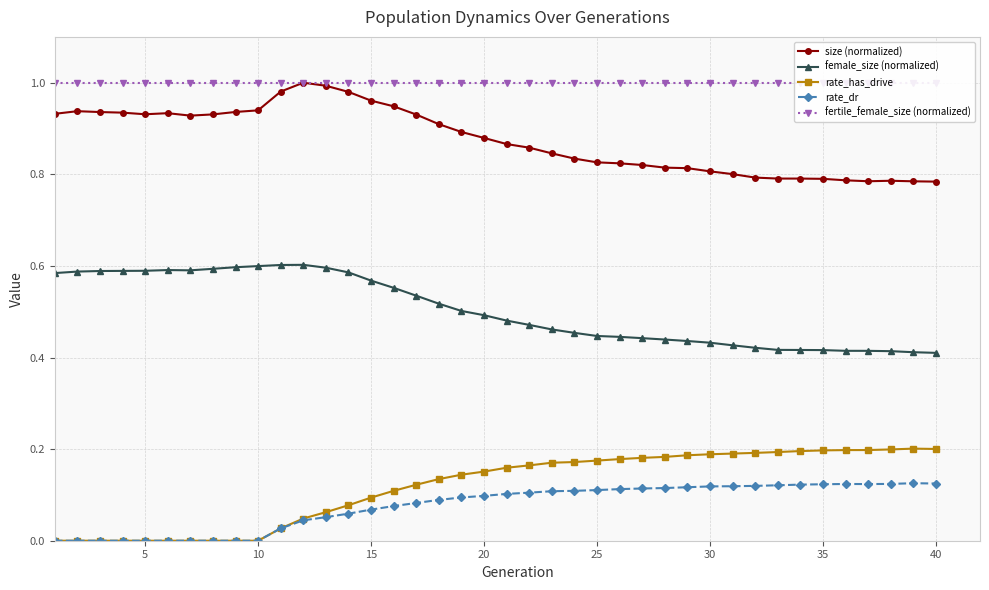

Reading right to left, what are all the values shown in this chart?

size (normalized): 0.8	0.8	0.8	0.8	0.8	0.8	0.8	0.8	0.8	0.8	0.8	0.8	0.8	0.8	0.8	0.8	0.8	0.8	0.9	0.9	0.9	0.9	0.9	0.9	0.9	1.0	1.0	1.0	1.0	1.0	0.9	0.9	0.9	0.9	0.9	0.9	0.9	0.9	0.9	0.9
female_size (normalized): 0.4	0.4	0.4	0.4	0.4	0.4	0.4	0.4	0.4	0.4	0.4	0.4	0.4	0.4	0.4	0.4	0.5	0.5	0.5	0.5	0.5	0.5	0.5	0.5	0.6	0.6	0.6	0.6	0.6	0.6	0.6	0.6	0.6	0.6	0.6	0.6	0.6	0.6	0.6	0.6
rate_has_drive: 0.2	0.2	0.2	0.2	0.2	0.2	0.2	0.2	0.2	0.2	0.2	0.2	0.2	0.2	0.2	0.2	0.2	0.2	0.2	0.2	0.2	0.1	0.1	0.1	0.1	0.1	0.1	0.1	0.0	0.0	0.0	0.0	0.0	0.0	0.0	0.0	0.0	0.0	0.0	0.0
rate_dr: 0.1	0.1	0.1	0.1	0.1	0.1	0.1	0.1	0.1	0.1	0.1	0.1	0.1	0.1	0.1	0.1	0.1	0.1	0.1	0.1	0.1	0.1	0.1	0.1	0.1	0.1	0.1	0.1	0.0	0.0	0.0	0.0	0.0	0.0	0.0	0.0	0.0	0.0	0.0	0.0
fertile_female_size (normalized): 1.0	1.0	1.0	1.0	1.0	1.0	1.0	1.0	1.0	1.0	1.0	1.0	1.0	1.0	1.0	1.0	1.0	1.0	1.0	1.0	1.0	1.0	1.0	1.0	1.0	1.0	1.0	1.0	1.0	1.0	1.0	1.0	1.0	1.0	1.0	1.0	1.0	1.0	1.0	1.0